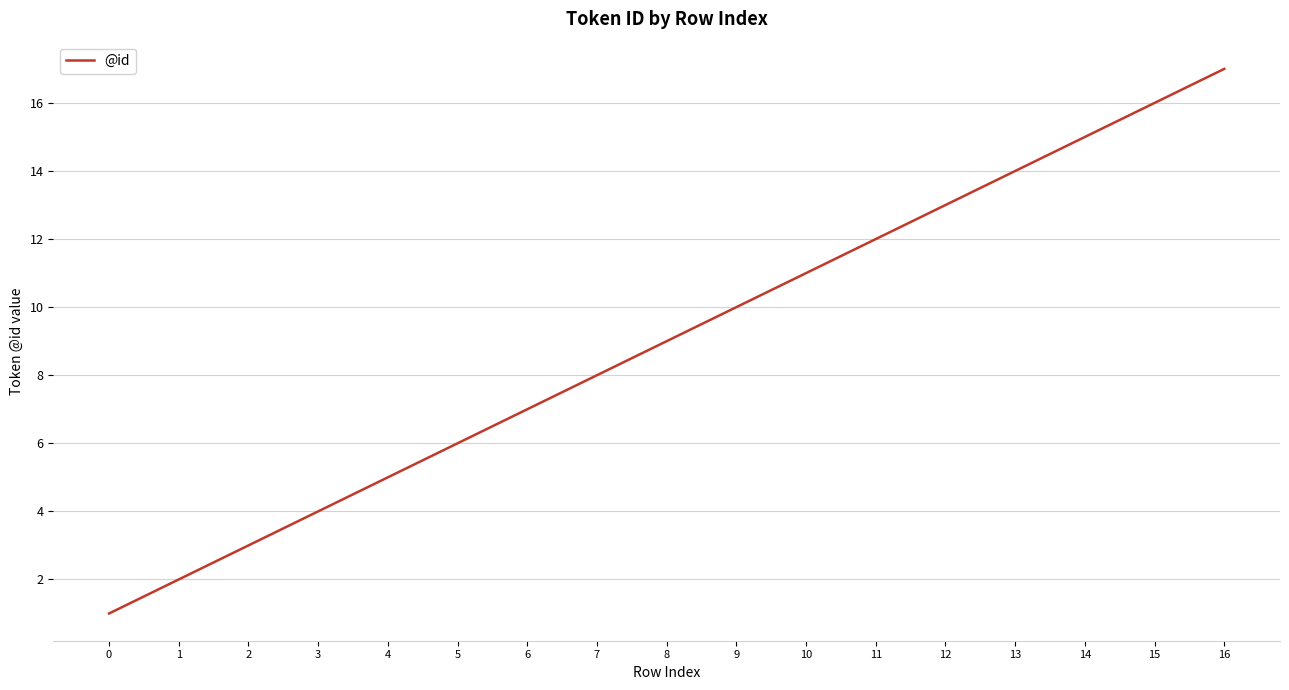

Between 8 and 6, which is larger?

8